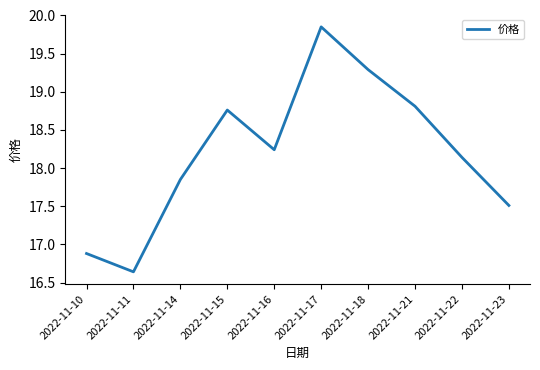

Where does the data first go above 18?

2022-11-15